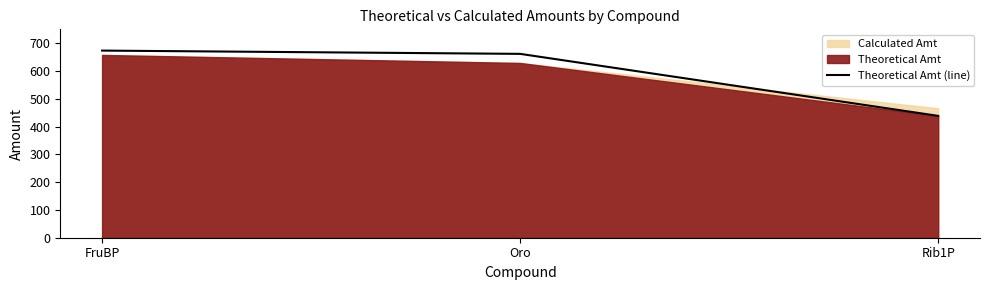

What is the sum of all values?

1773.7